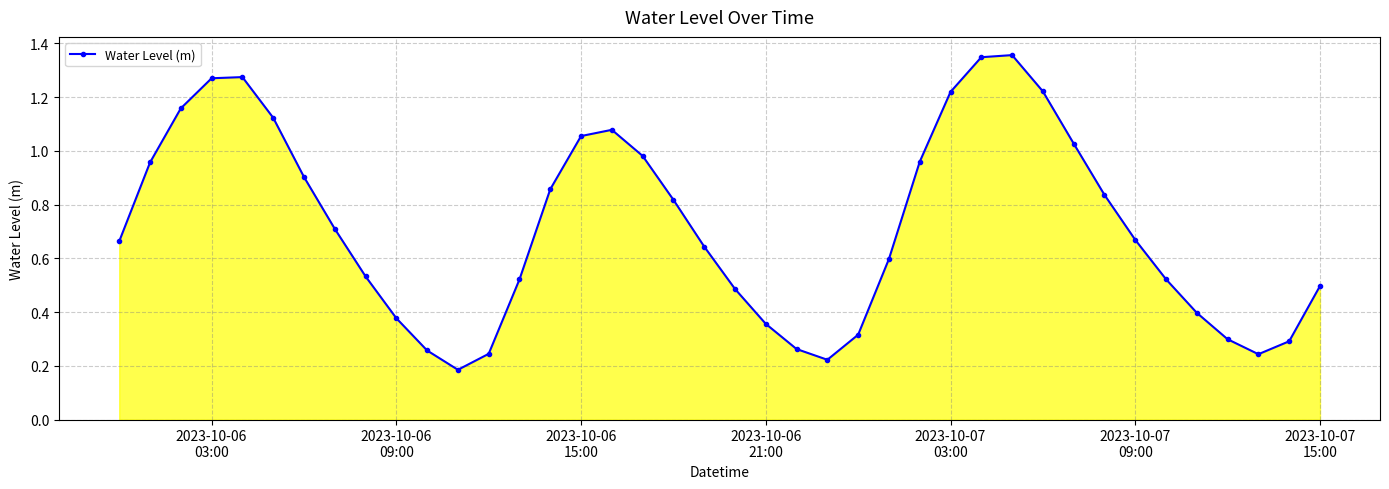

What is the sum of all values?

28.7